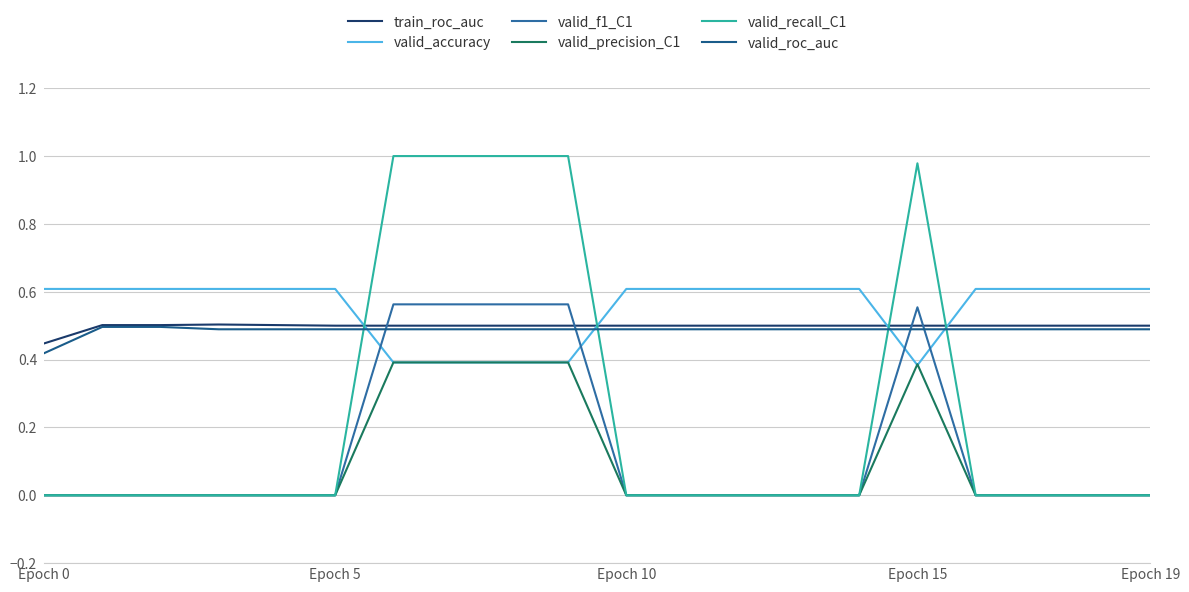

True or false: valid_roc_auc and valid_accuracy intersect in this chart.

True